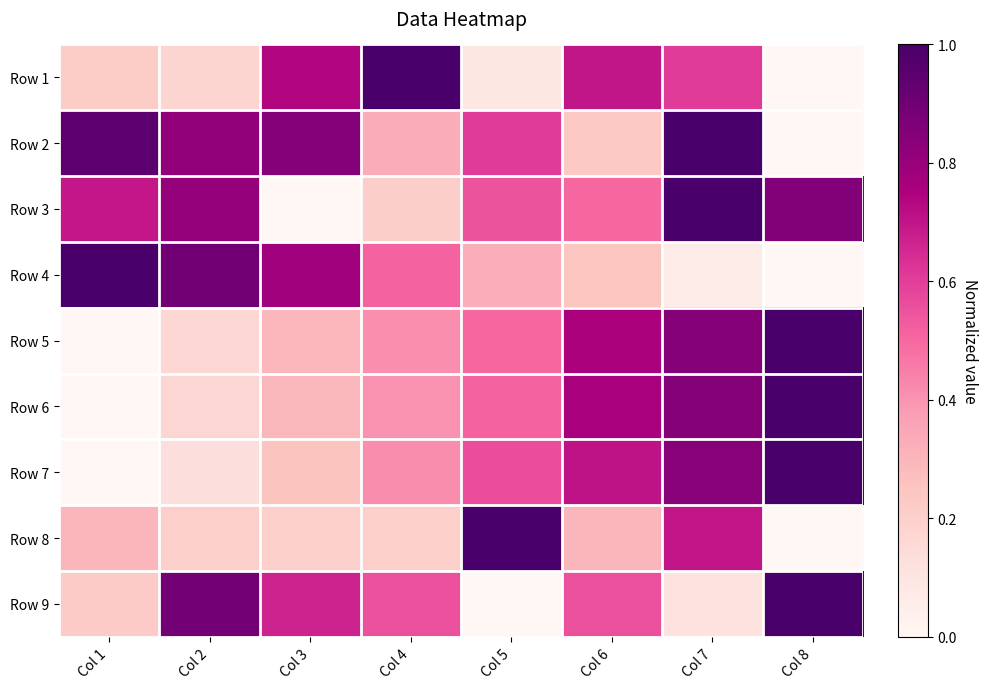

Which series has the widest spread of values?

Row 1